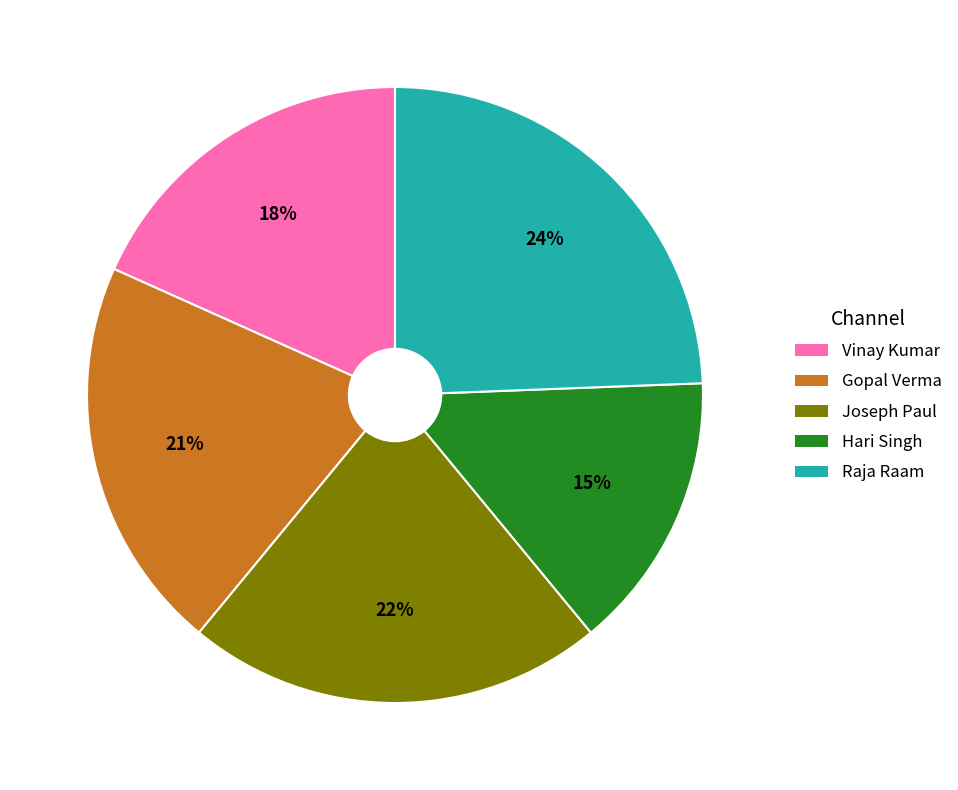

Do Gopal Verma and Vinay Kumar together represent more than half of the pie?

No